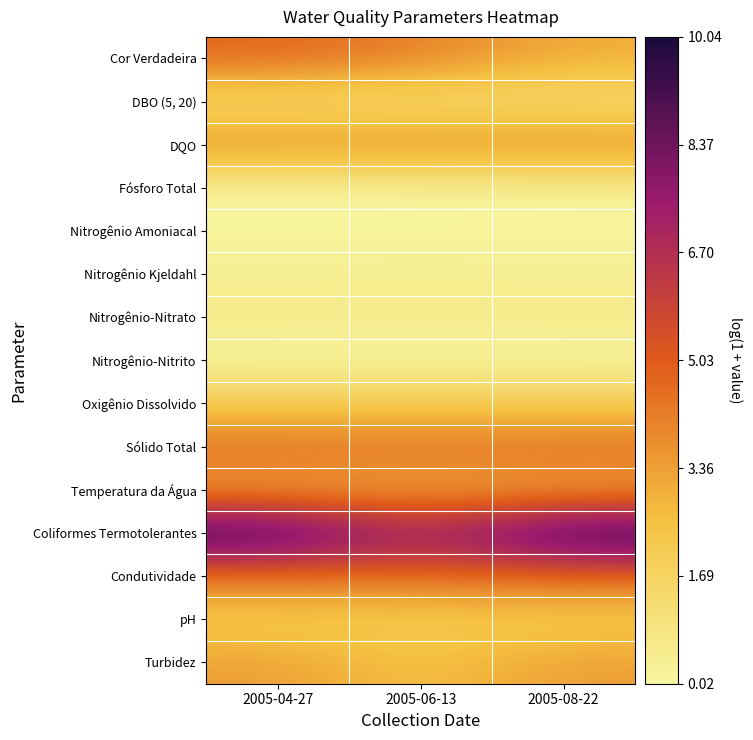

Which label corresponds to the smallest value in the chart?

2005-04-27